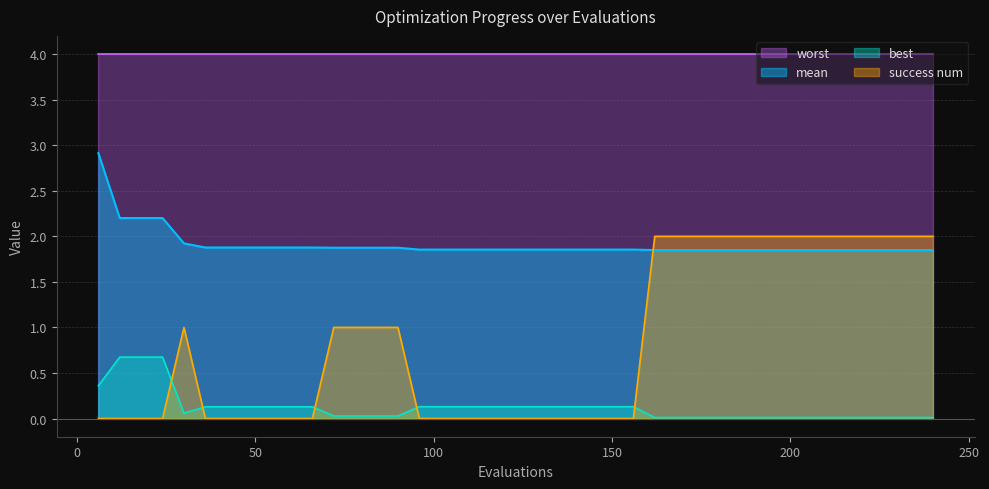

What is the maximum value shown in the chart?

4.0